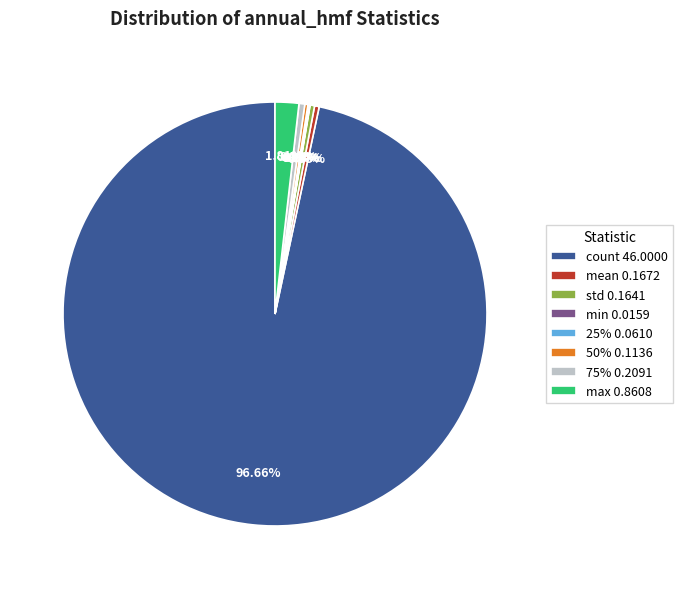

True or false: max accounts for 2% of the total.

True